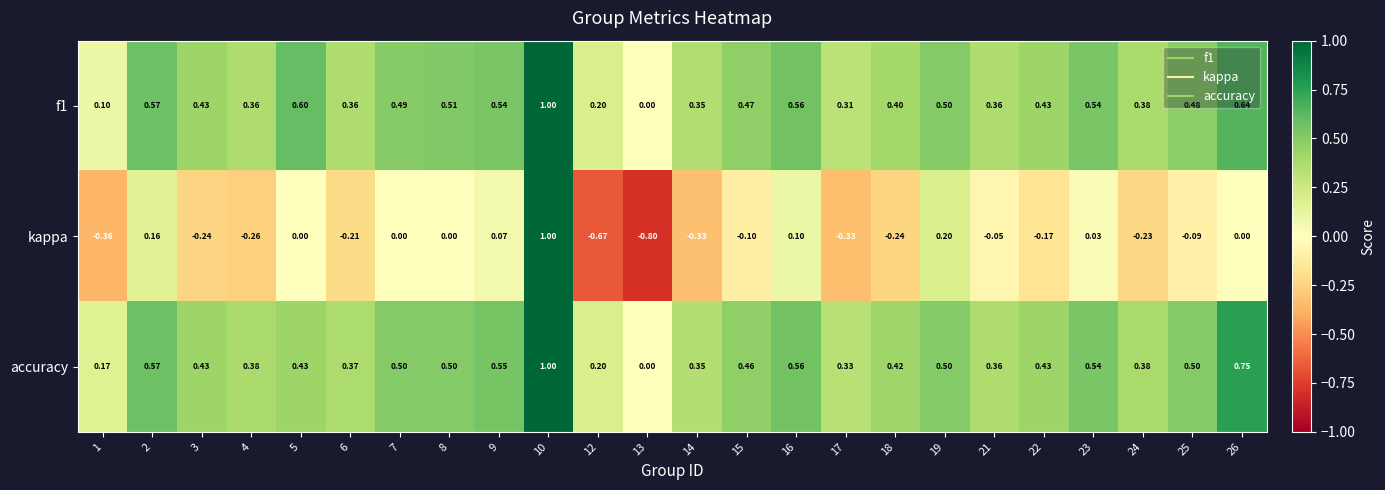

Between 1 and 12, which series saw the biggest shift?

kappa